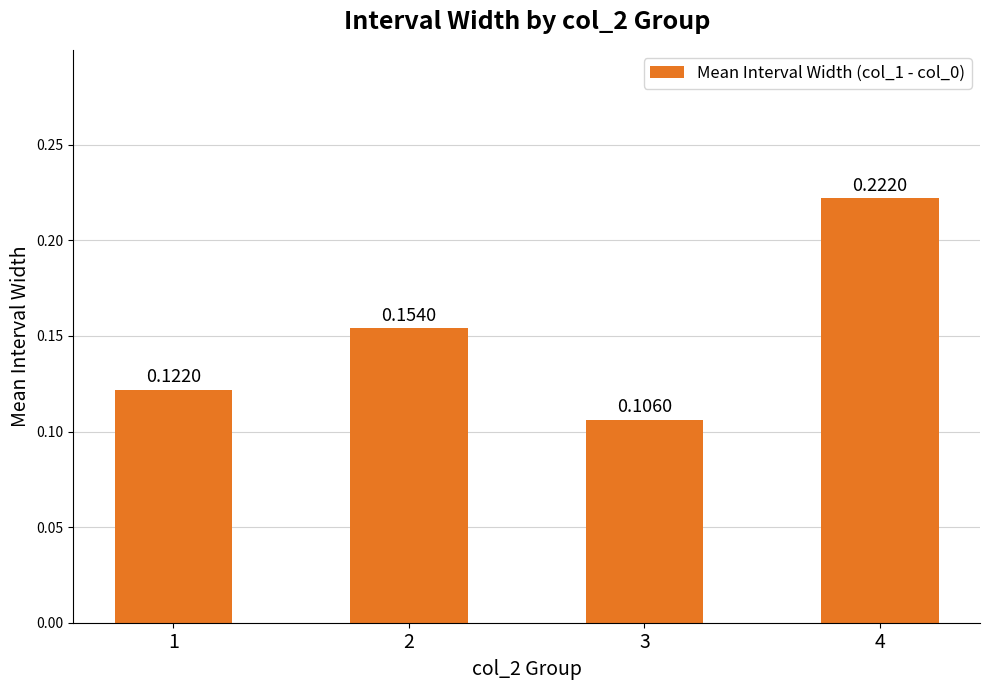

What is the change in value from 2 to 4?

+0.1